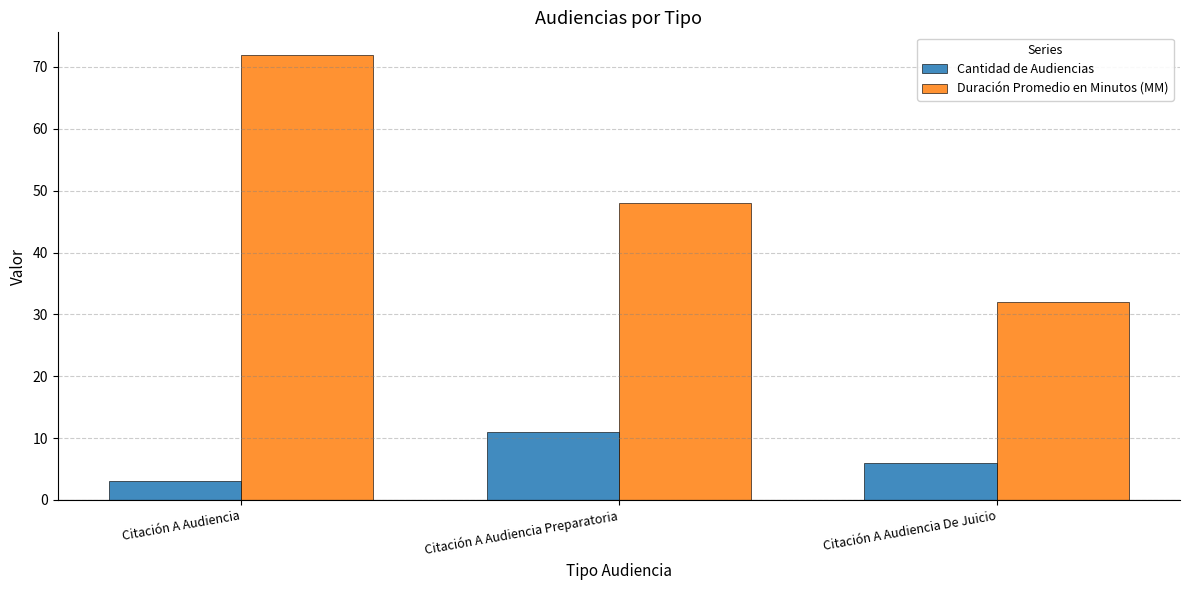

What are all the series names shown in the legend?

Cantidad de Audiencias, Duración Promedio en Minutos (MM)